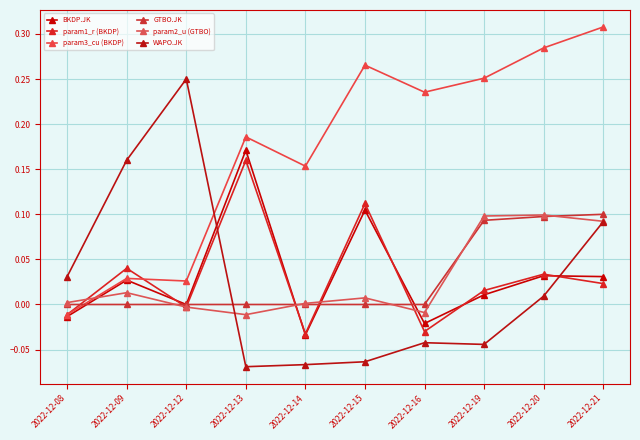

True or false: GTBO.JK has a value of 0.0 at 2022-12-19.

False